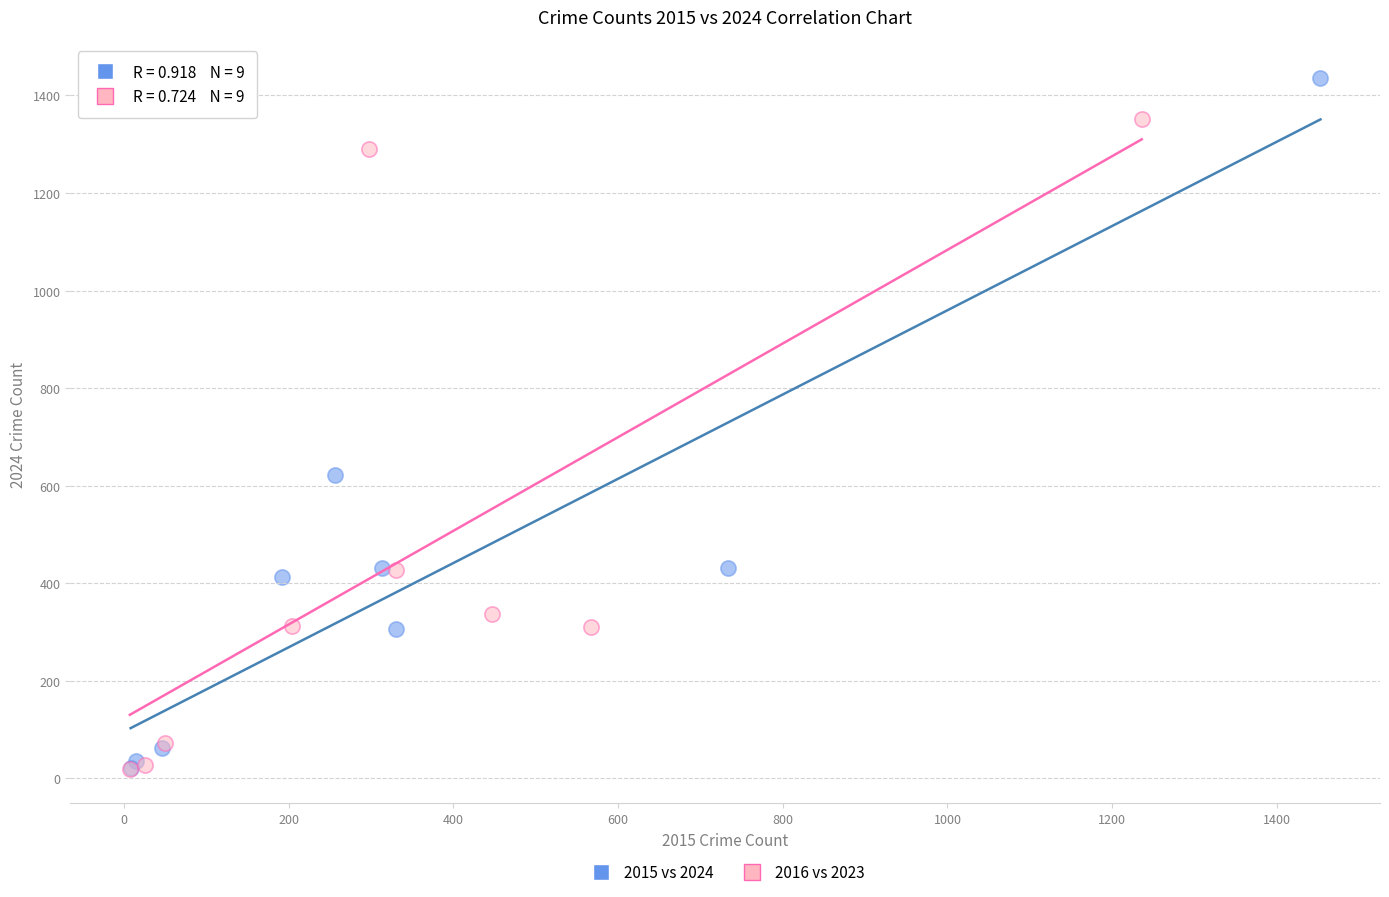

Which series has the largest Y range (max minus min)?

2015 vs 2024